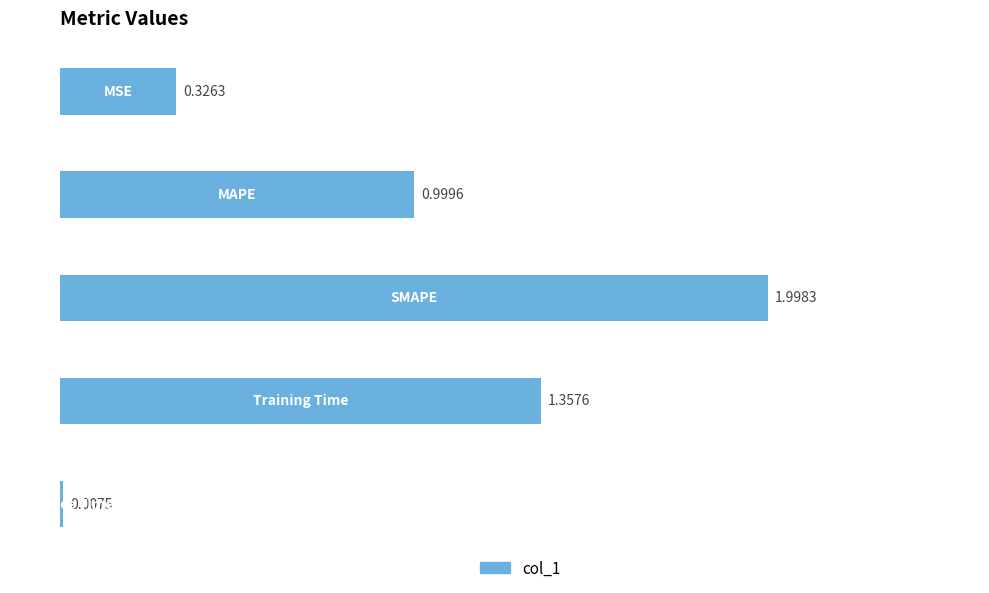

What is the sum of all values?

4.7